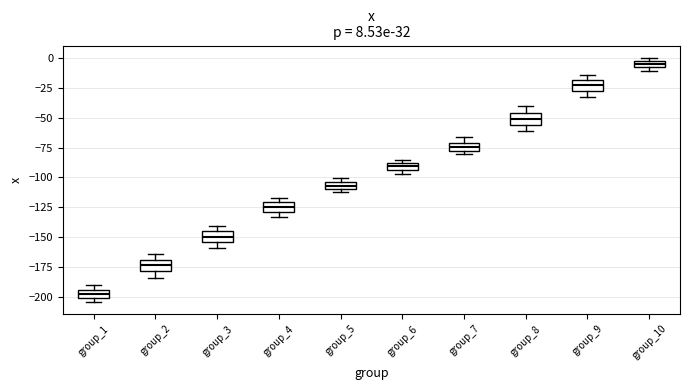

Which box's median line is the lowest?

group_1